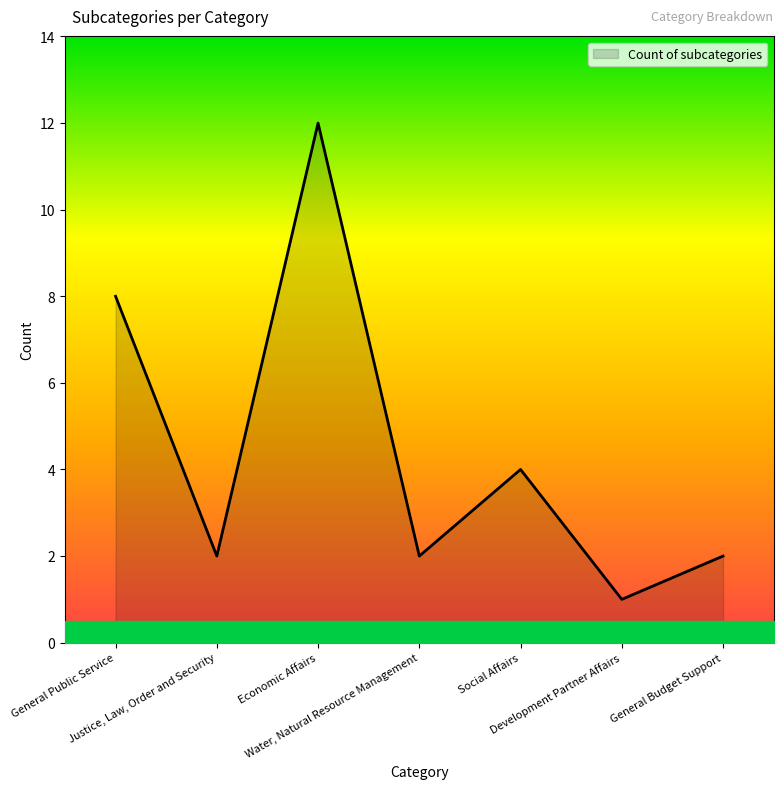

Count the number of data series in this chart.

1